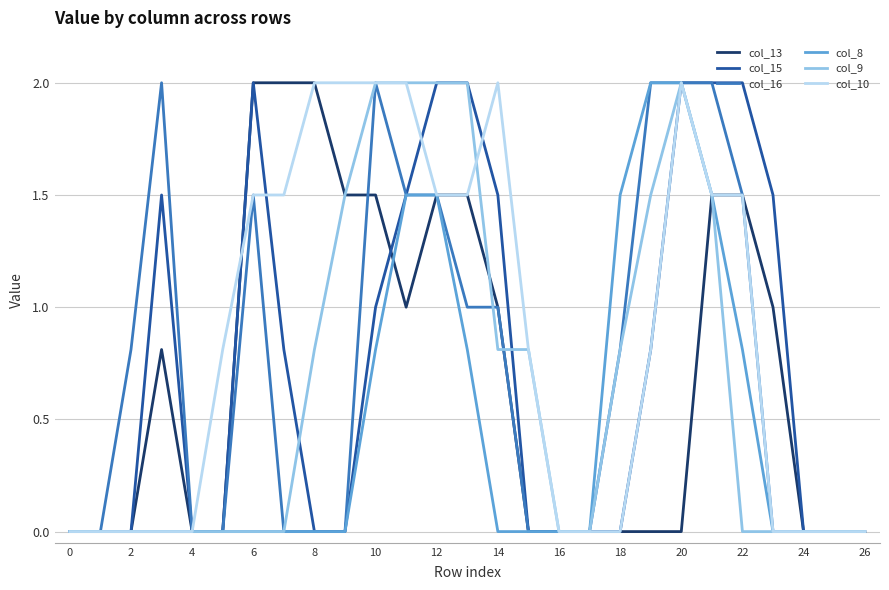

What is the maximum value for col_15?

2.0